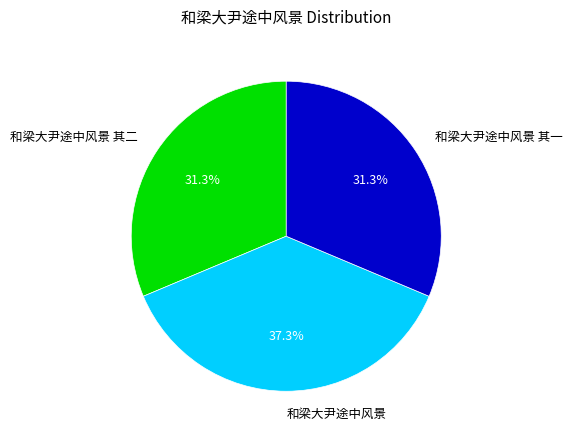

Between 和梁大尹途中风景 and 和梁大尹途中风景 其一, which is larger?

和梁大尹途中风景